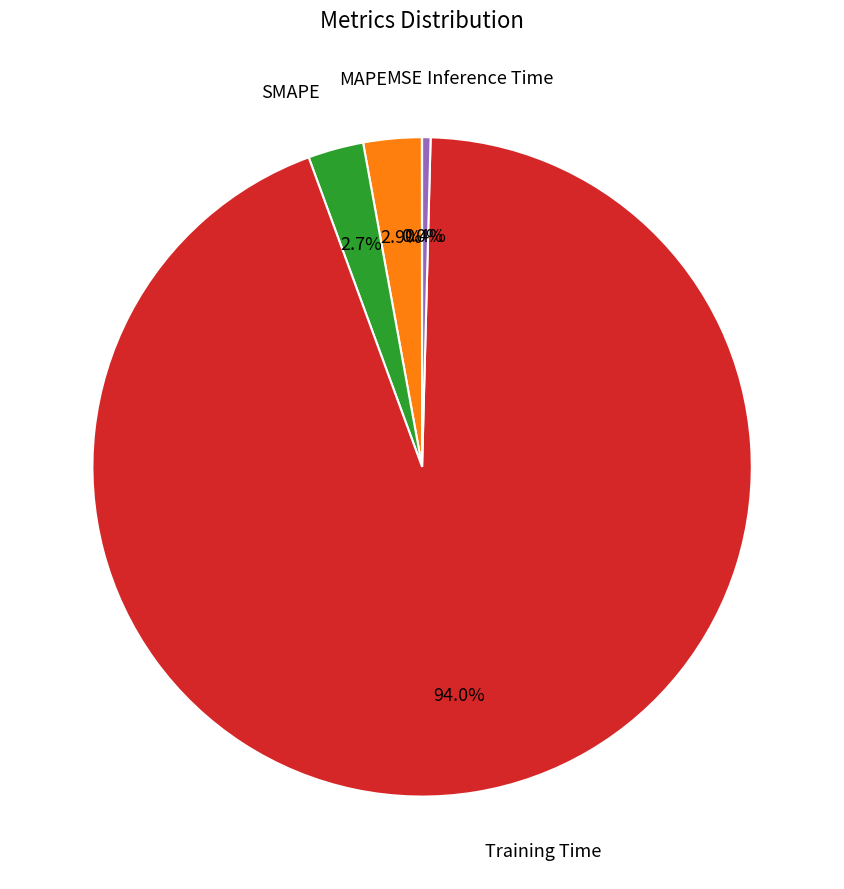

Is there any slice that represents more than half of the pie?

Yes